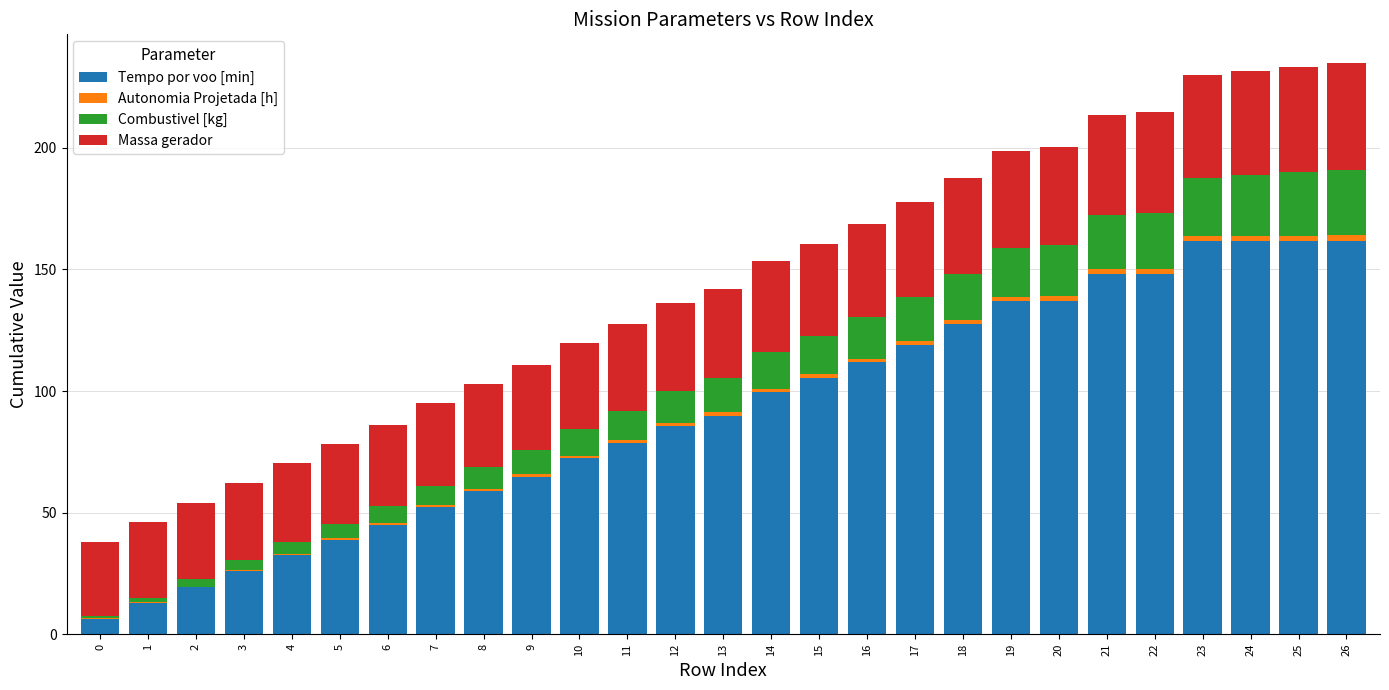

The Tempo por voo [min] series shows 6.4 at 0. True or false?

True